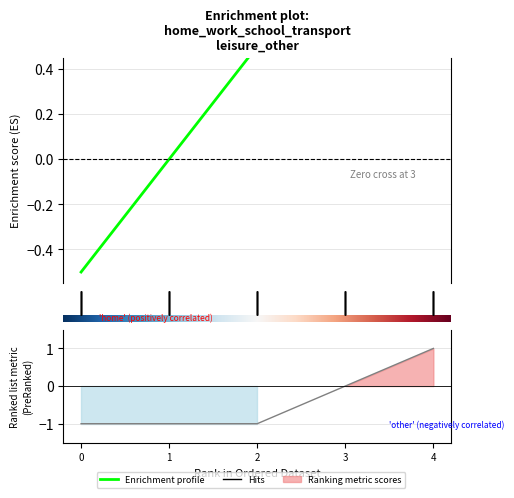

Between 1 and 1, which is larger?

1